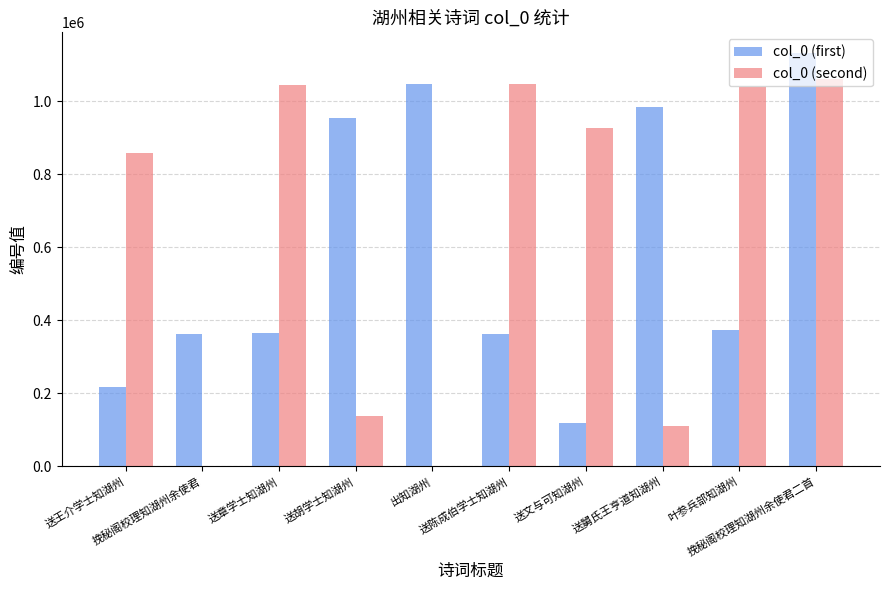

What is the maximum value shown in the chart?

1131709.0